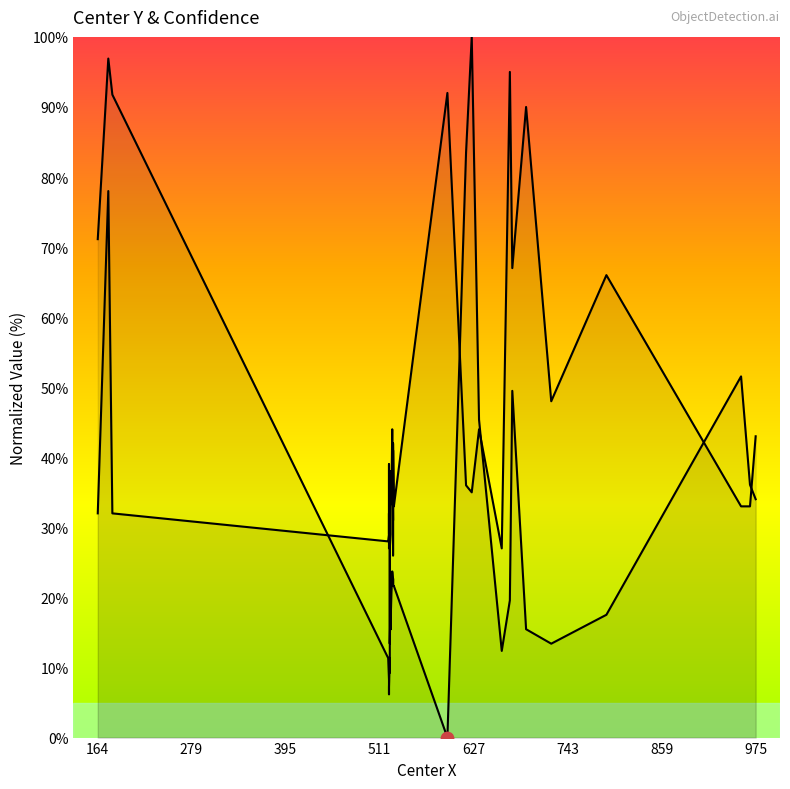

Which series has the largest Y range (max minus min)?

Center Y